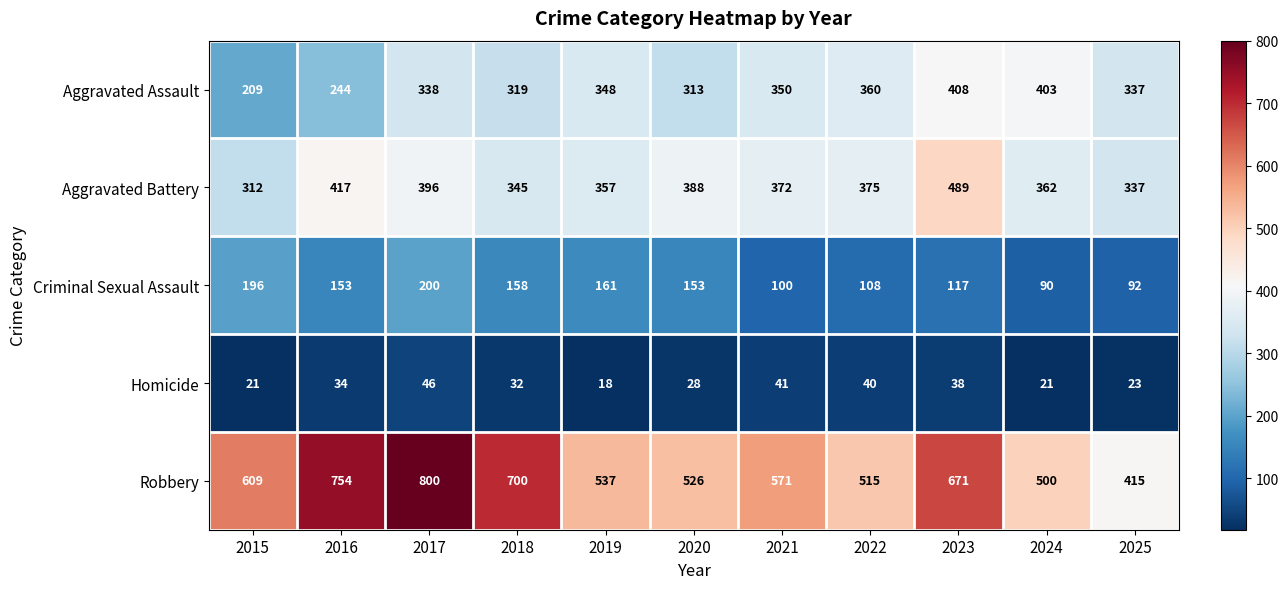

What is the difference between the maximum and minimum values in the Robbery series?

385